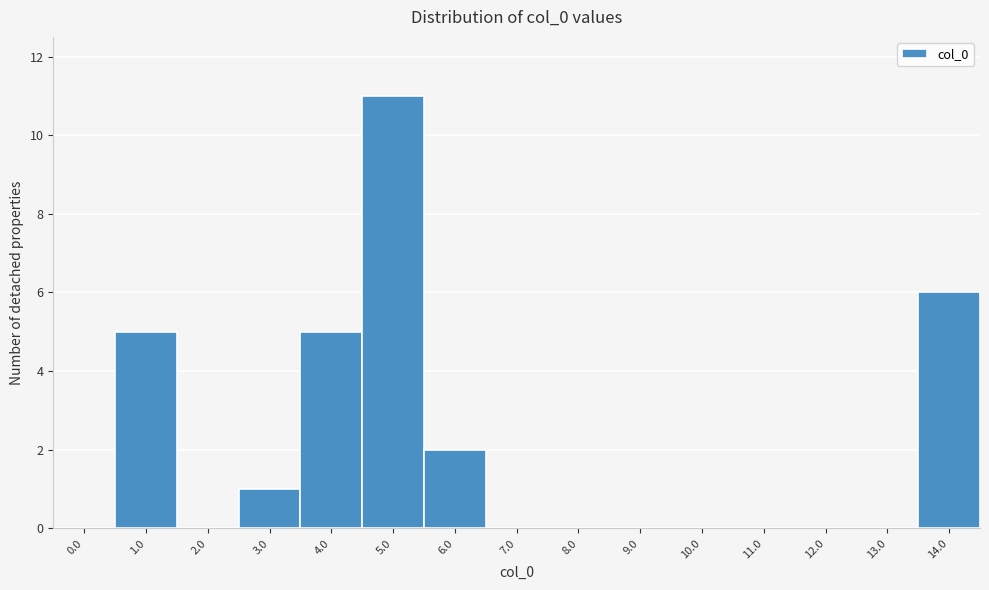

Reading left to right, extract all data points from this chart.

0.0=0	1.0=5	2.0=0	3.0=1	4.0=5	5.0=11	6.0=2	7.0=0	8.0=0	9.0=0	10.0=0	11.0=0	12.0=0	13.0=0	14.0=6